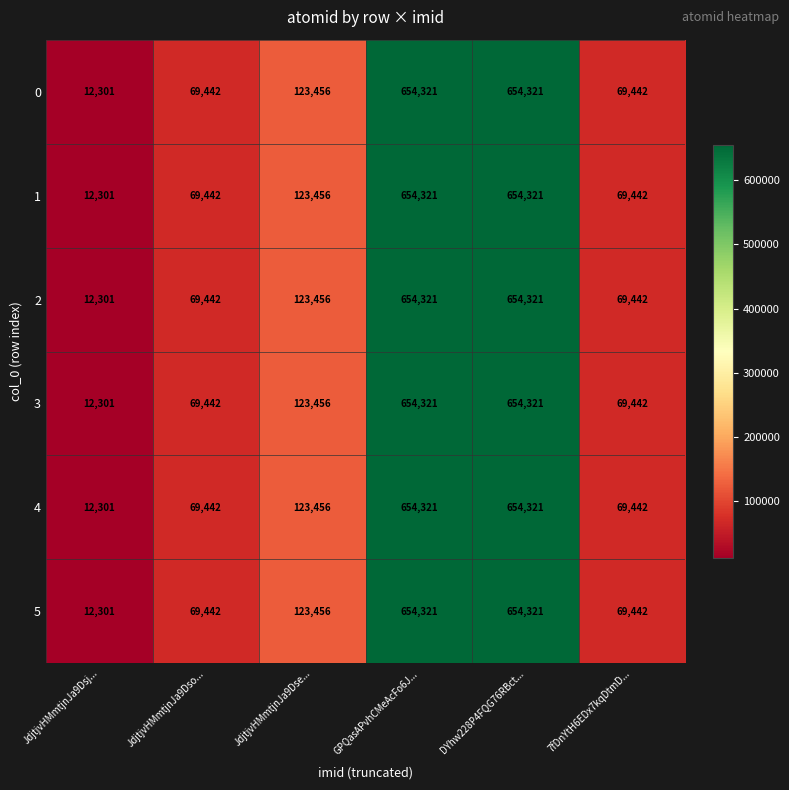

The 3 series shows 12301 at JdjtjvHMmtjnJa9Dsj.... True or false?

True